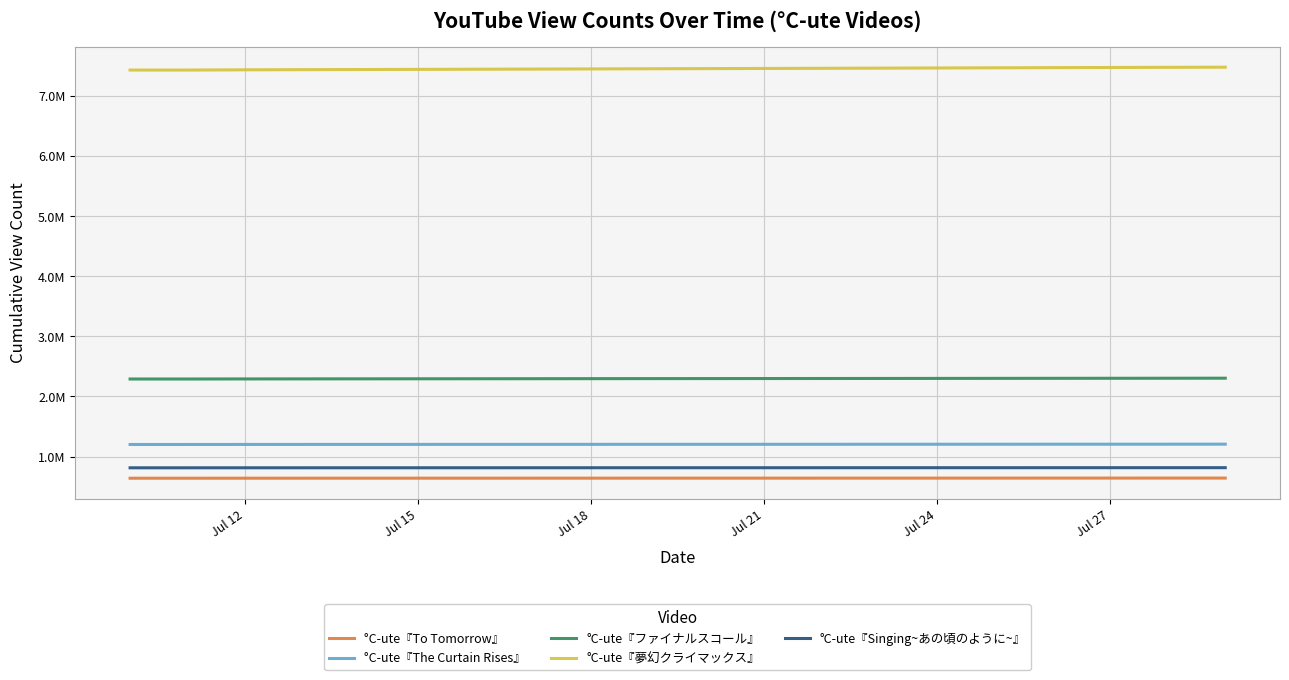

Does the chart have visible grid lines?

Yes